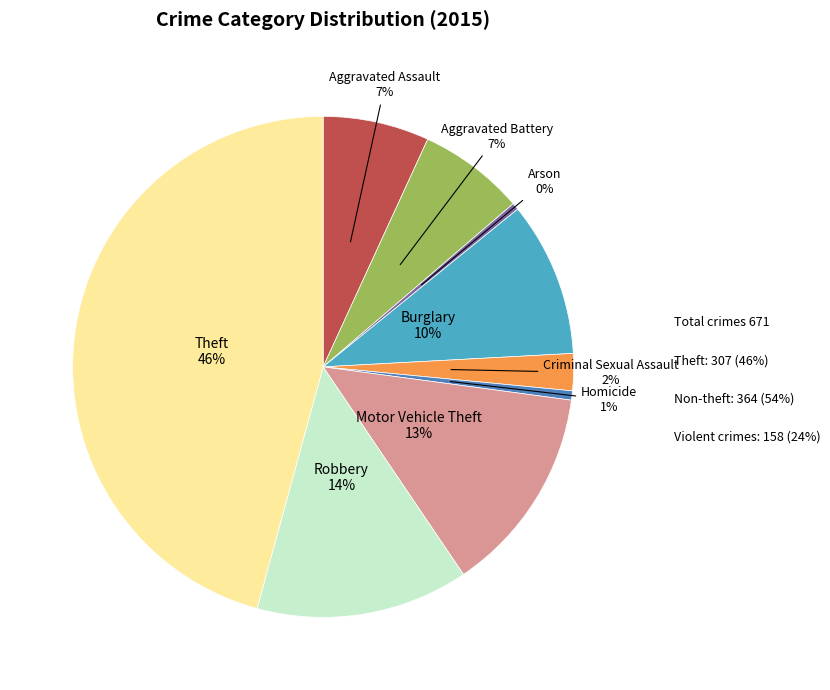

To the nearest percent, what percentage of the pie is Robbery?

14%